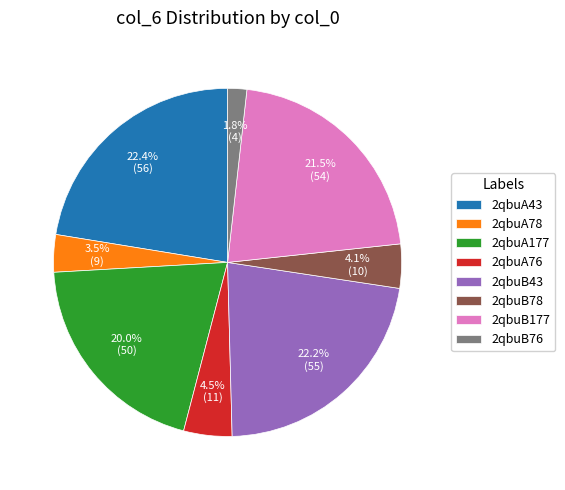

Between 2qbuA78 and 2qbuB76, which is larger?

2qbuA78